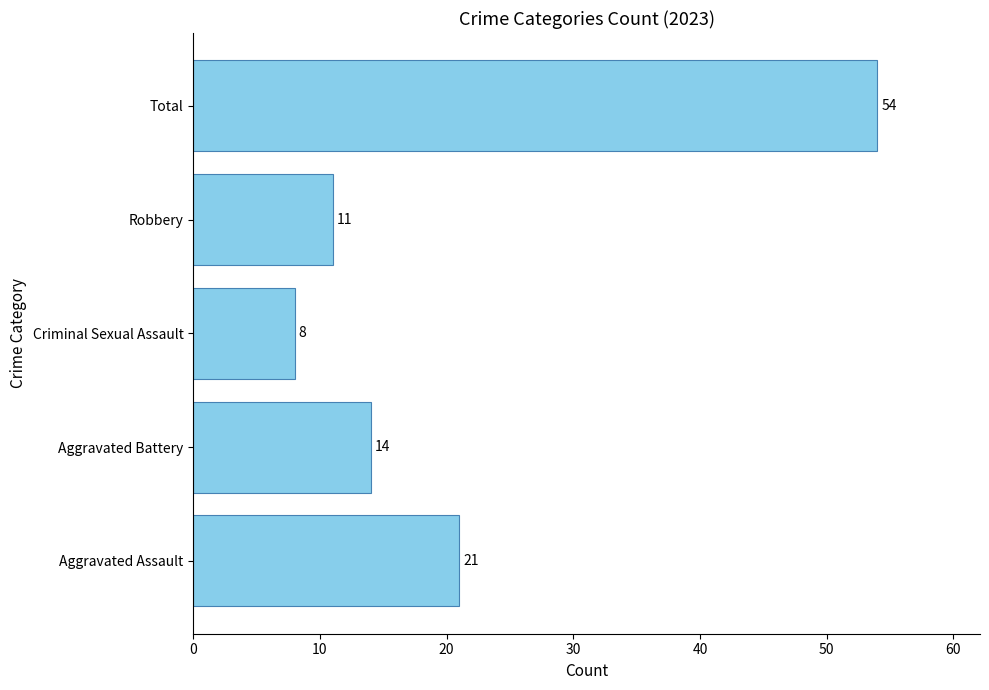

What is the difference between the maximum and minimum values?

46